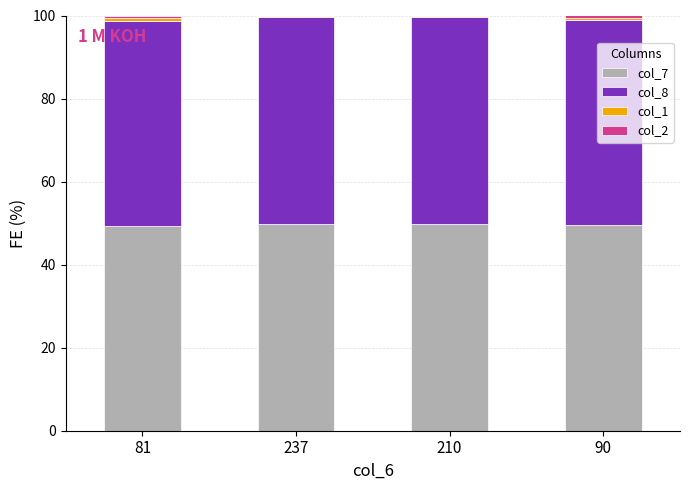

True or false: col_7 has a value of 49.8 at 210.

True